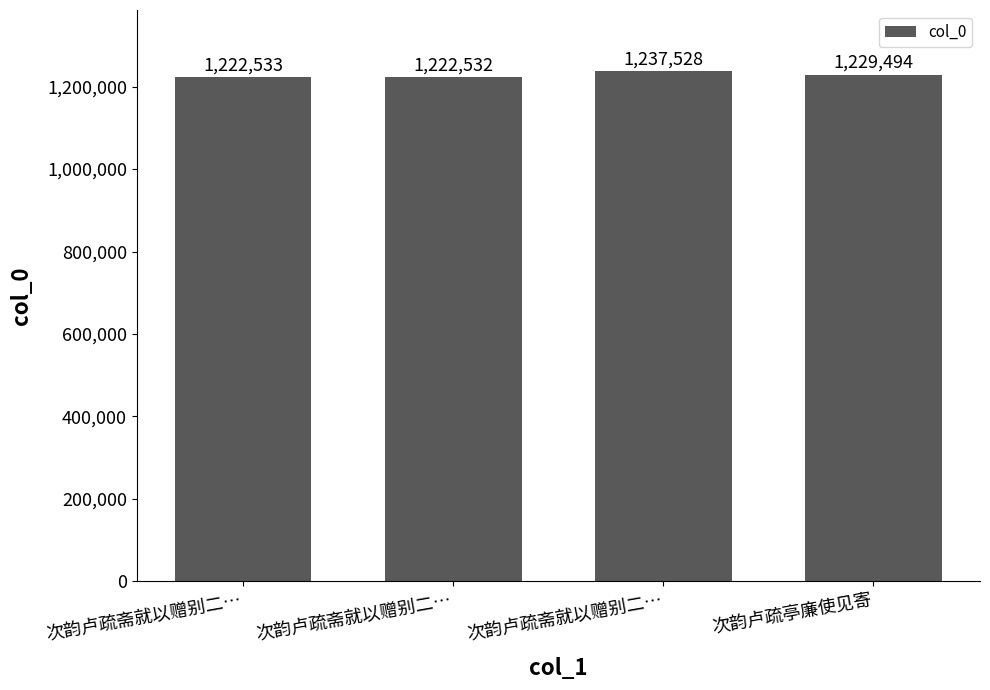

Rank the categories by value from lowest to highest.

次韵卢疏斋就以赠别二…, 次韵卢疏斋就以赠别二…, 次韵卢疏亭廉使见寄, 次韵卢疏斋就以赠别二…